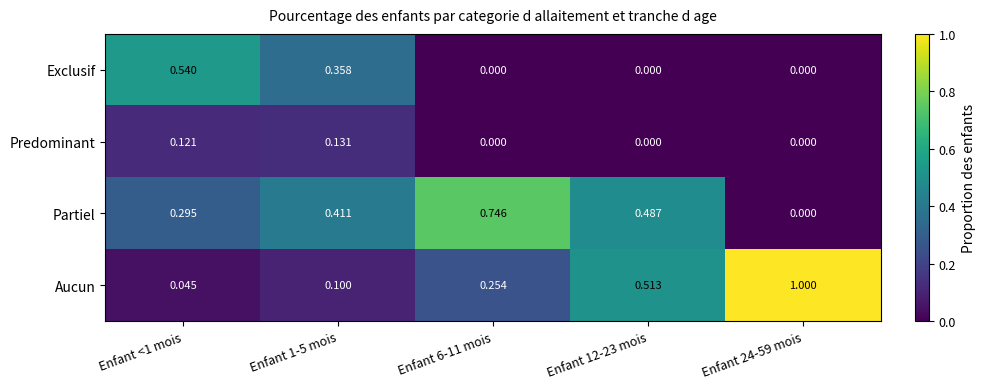

Which series has the largest range (max minus min)?

Aucun